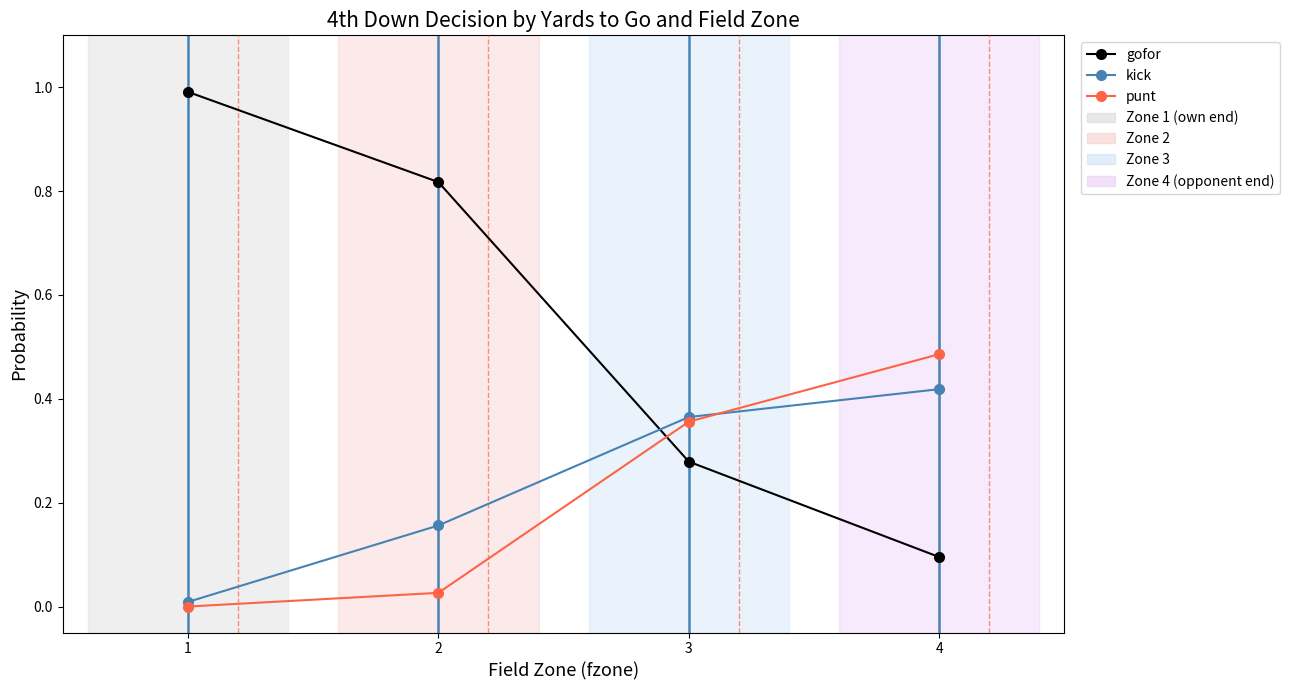

List the series in order of their peak value, lowest first.

kick, punt, gofor